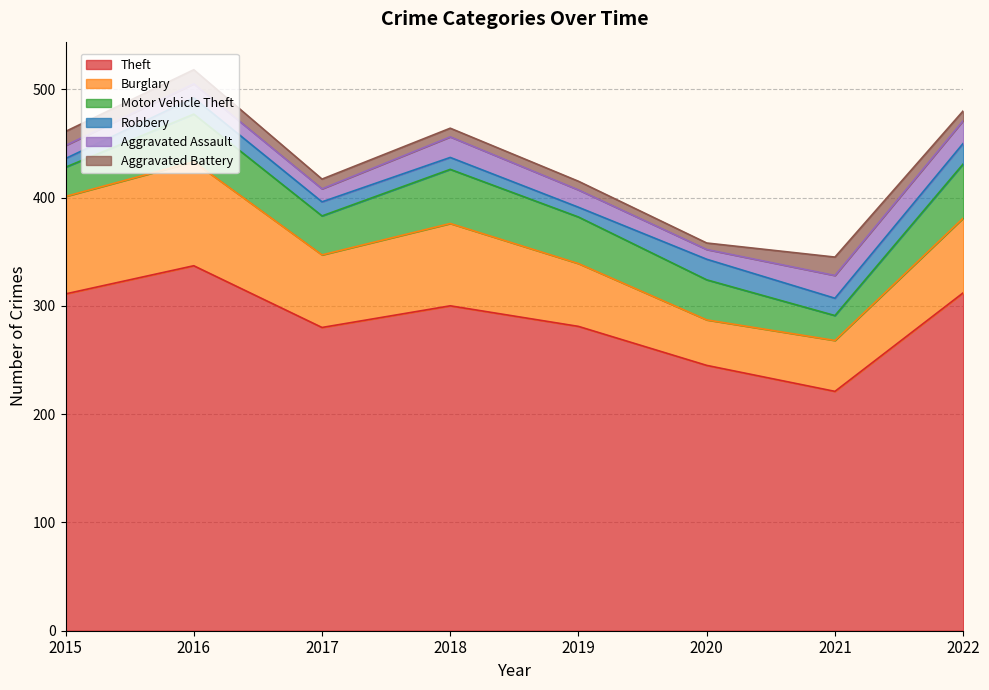

How many lines are shown in the chart?

6